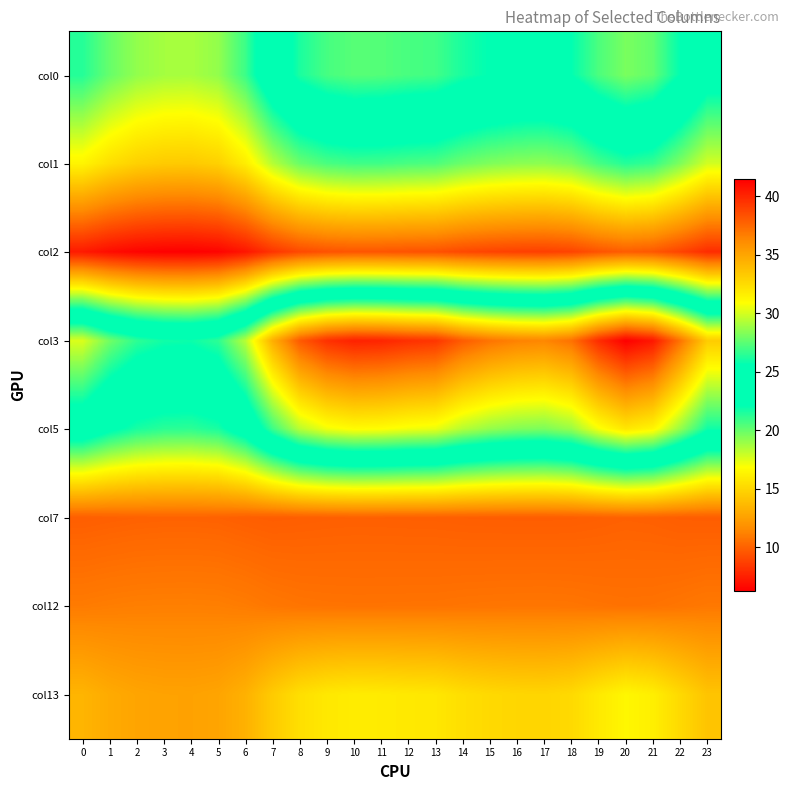

What is the difference between the highest and lowest values at 7?

26.3